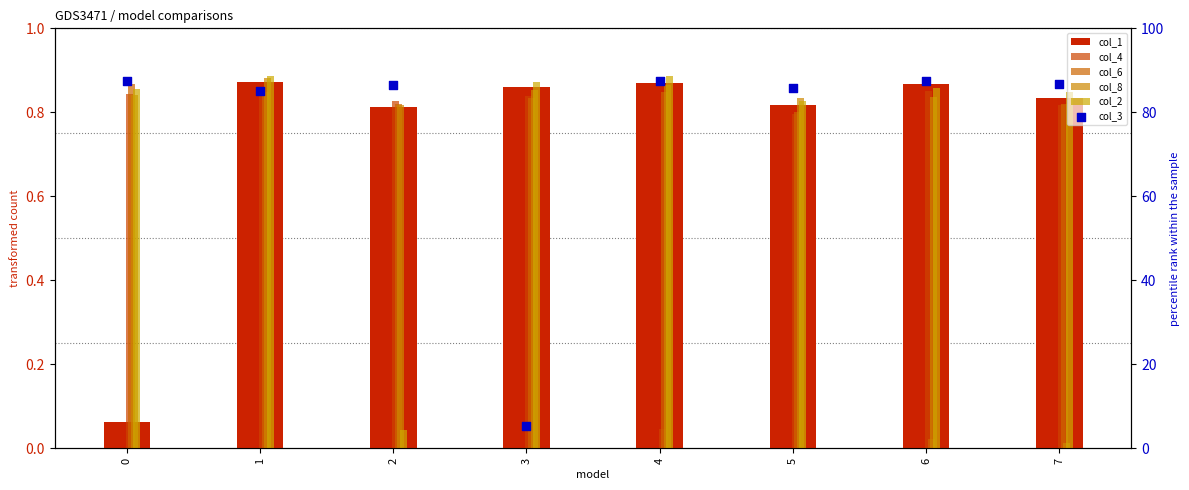

Which series contains the lowest Y value?

col_8